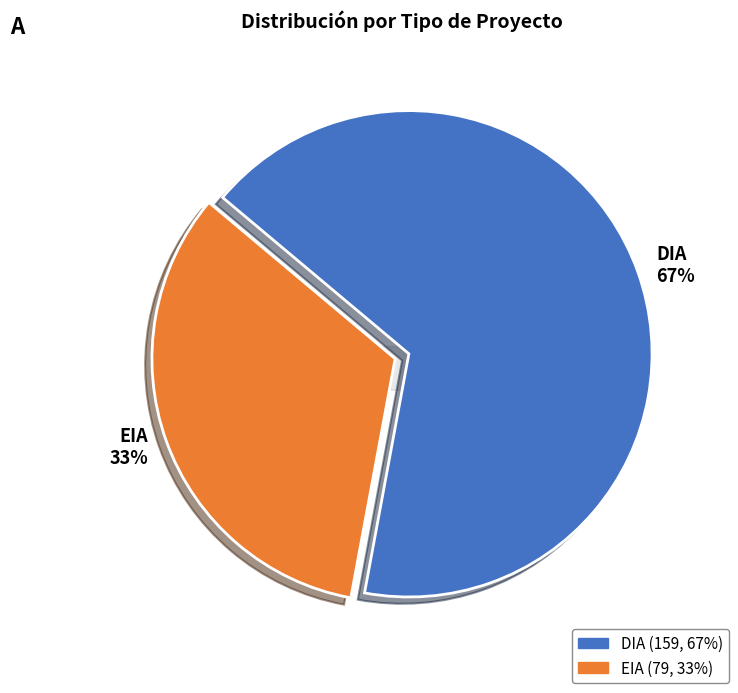

Is the sum of DIA and EIA greater than half?

Yes